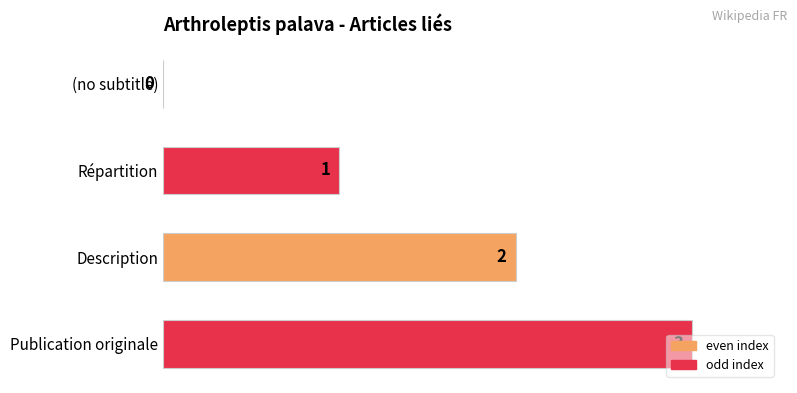

Is it true that the value at Description is 3?

False